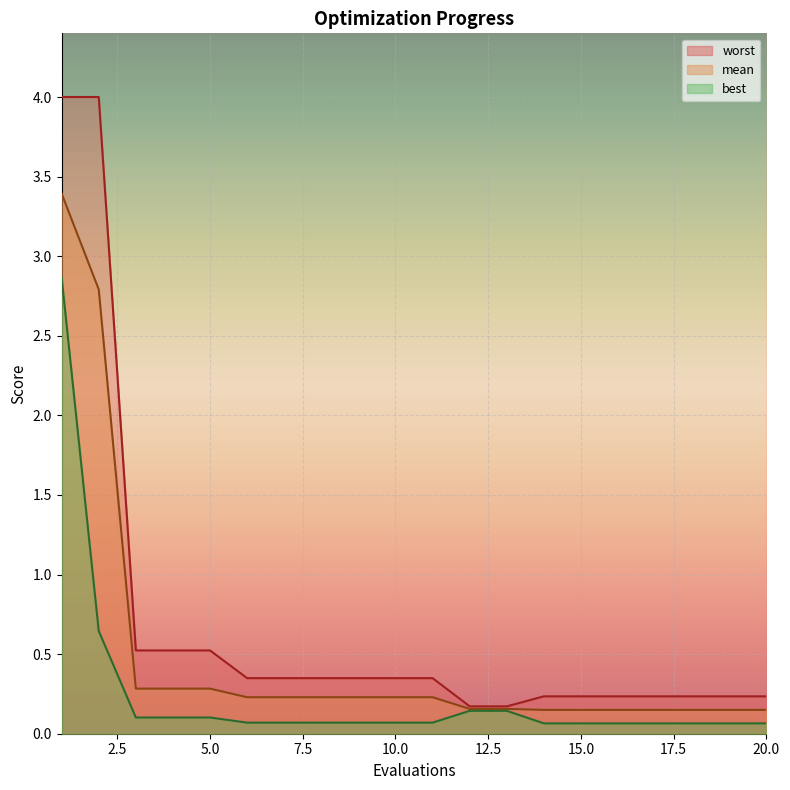

At which category does the chart reach its peak across all series?

1